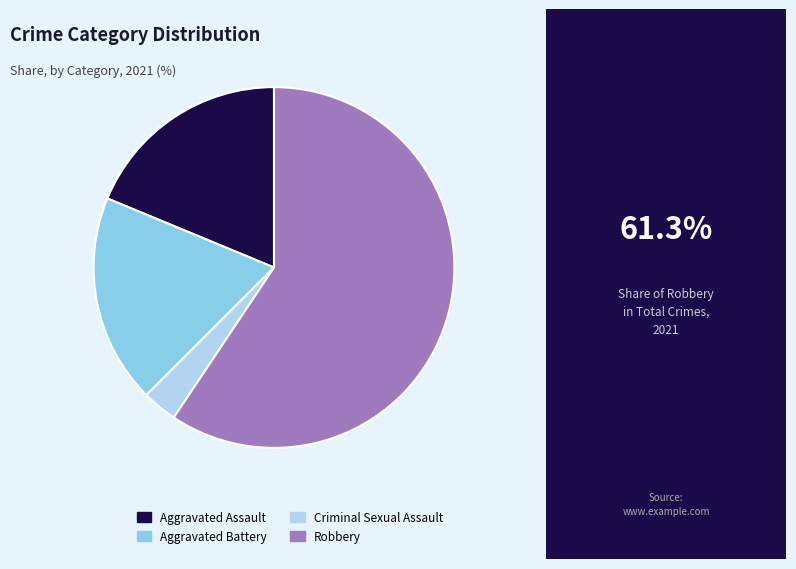

True or false: Robbery accounts for 59% of the total.

True